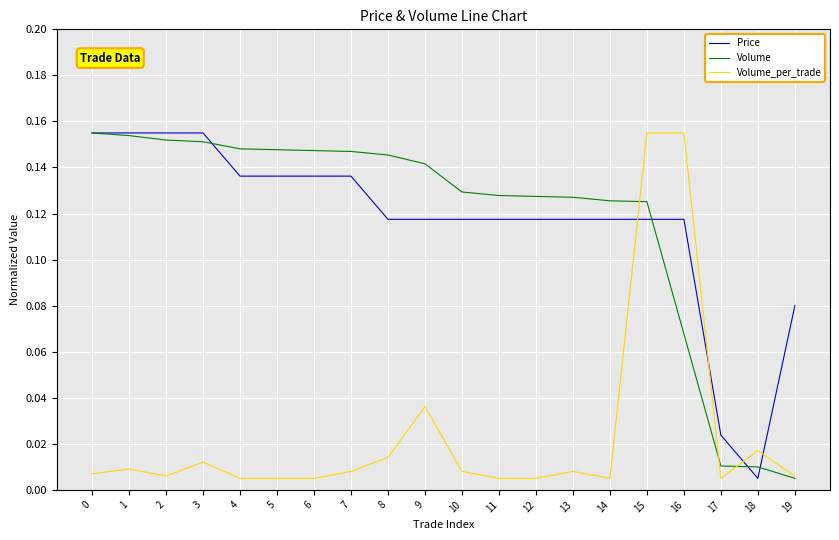

What is the sum of all Price values?

2.3